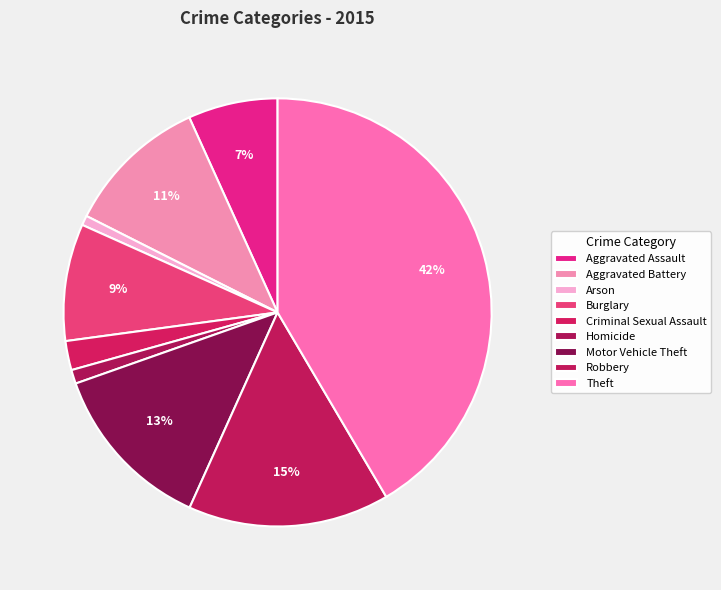

What is the largest slice in the pie chart?

Theft